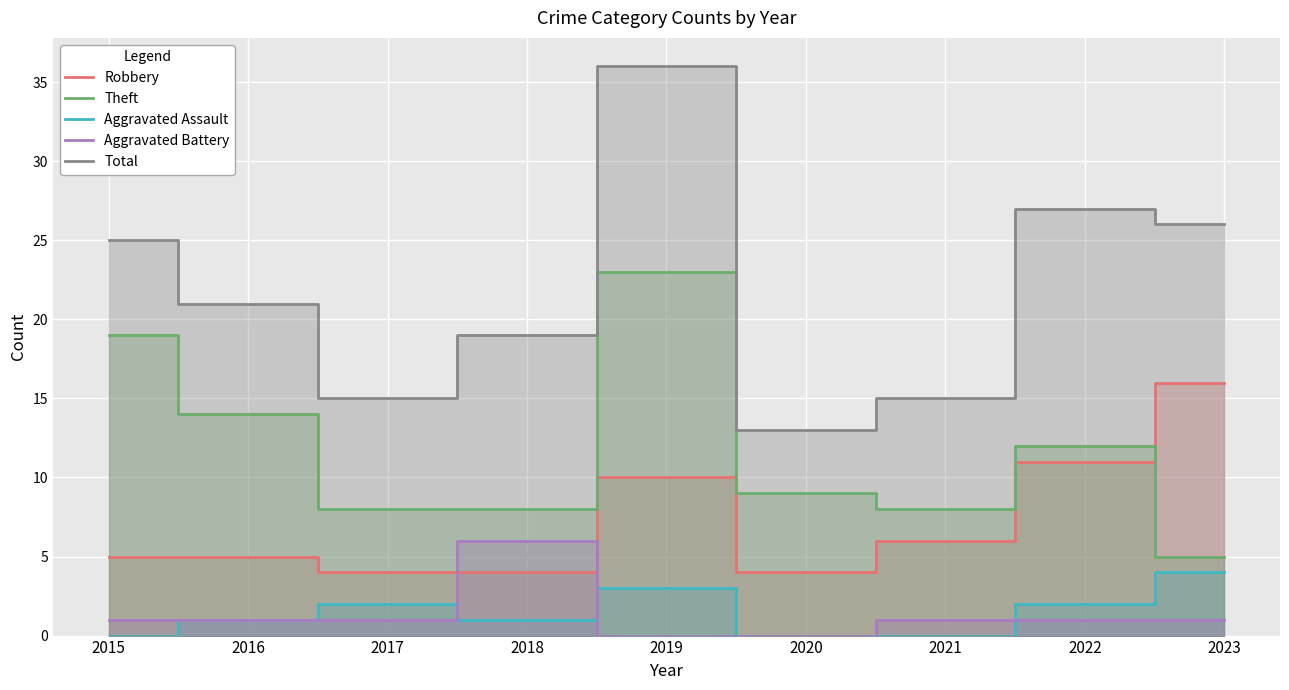

At which category is the sum across all series the highest?

2019